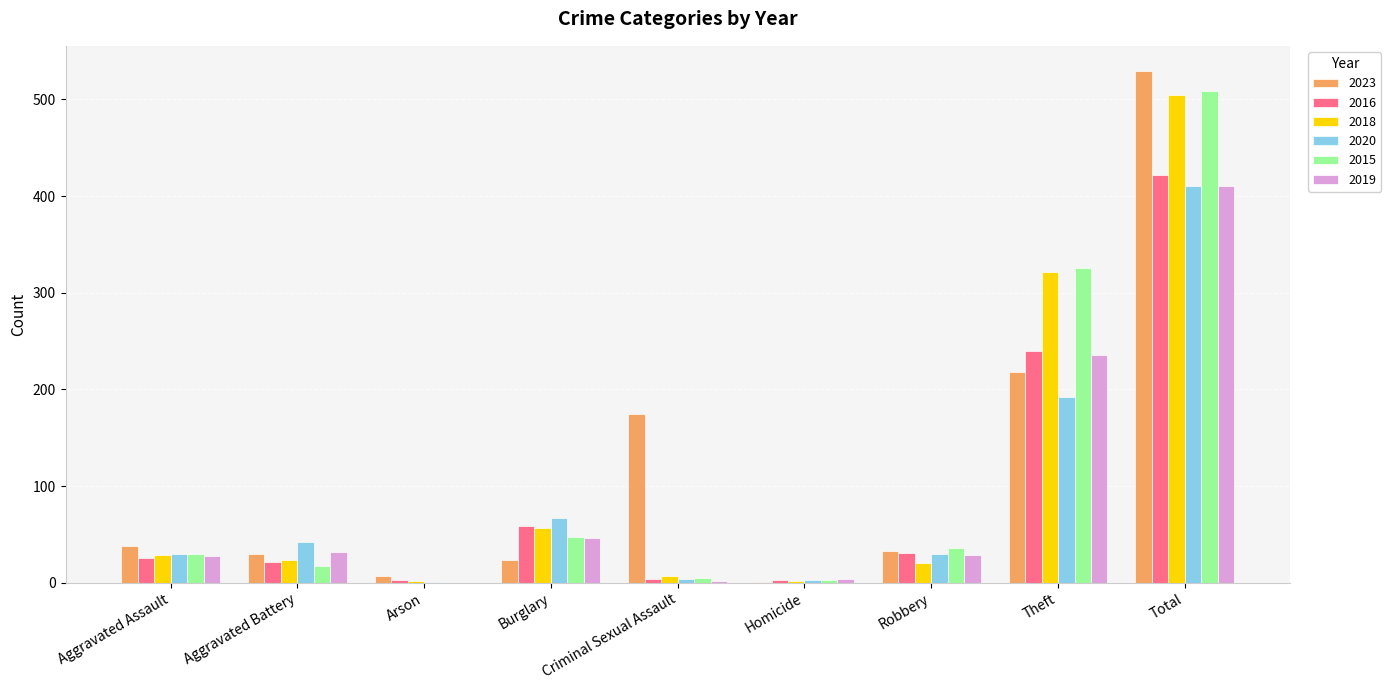

At which category is the sum across all series the highest?

Total